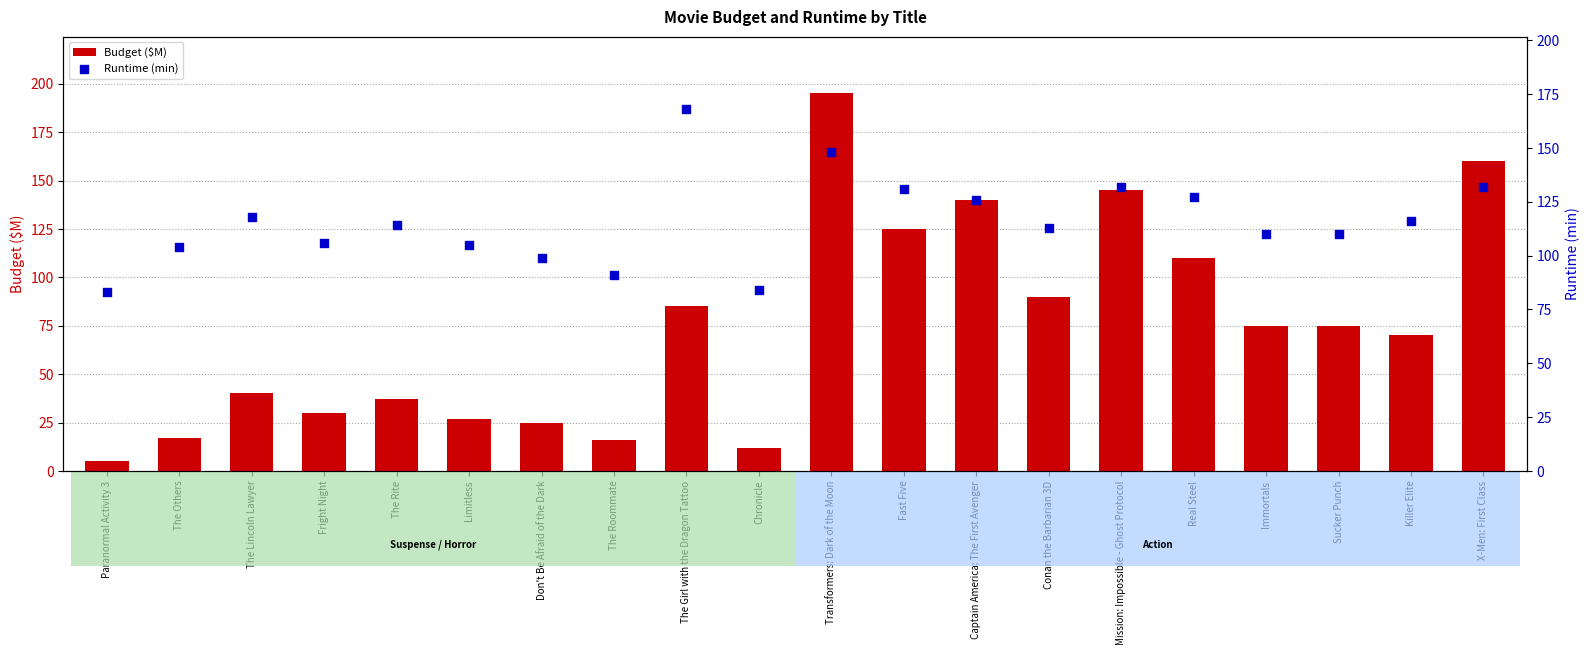

Which series has the largest Y range (max minus min)?

Budget ($M)